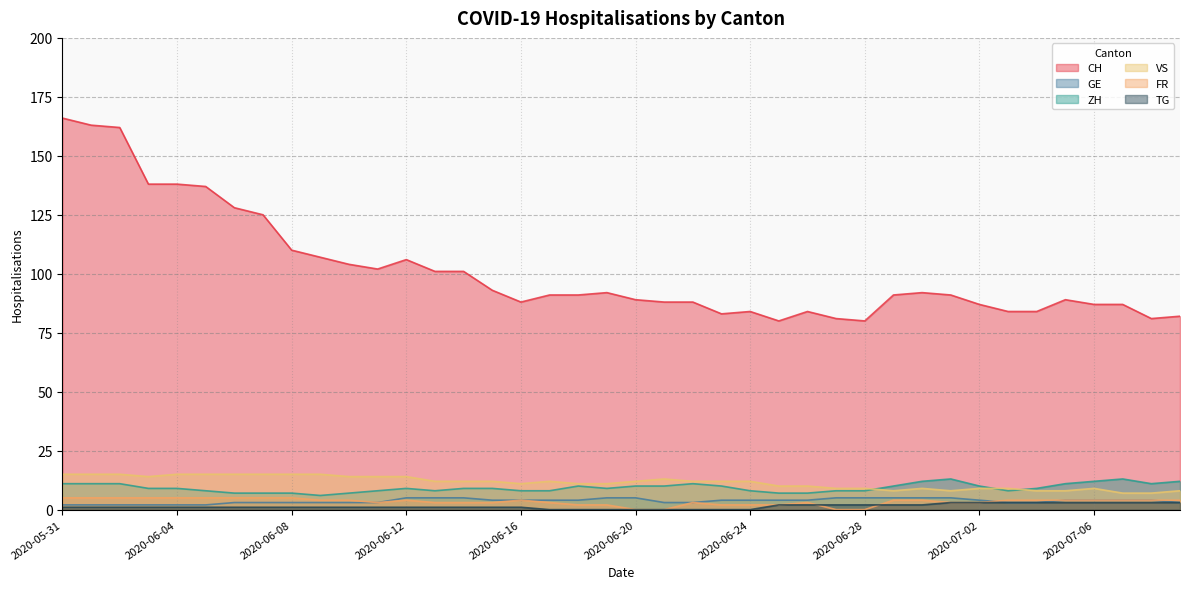

How many values in the ZH series exceed 9?

17